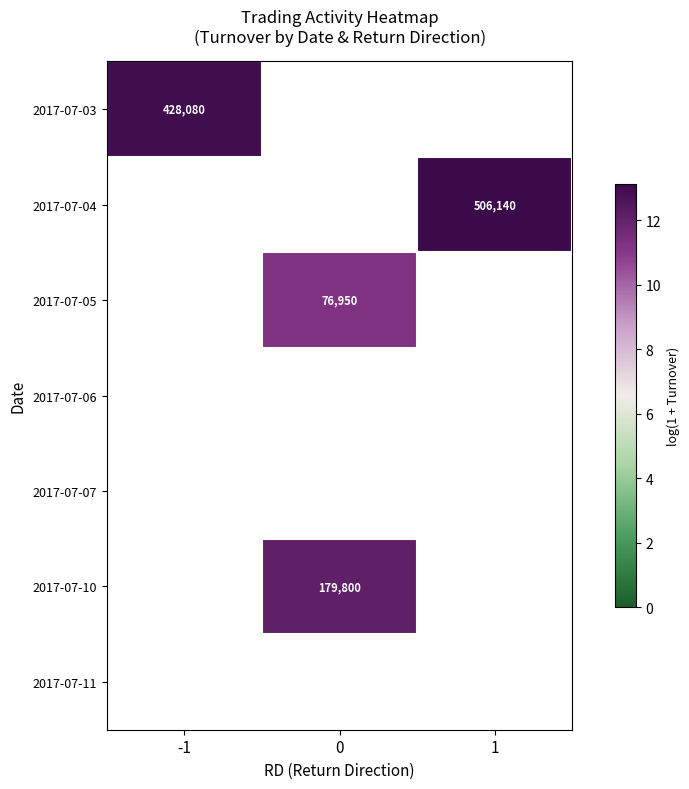

True or false: 2017-07-05 has a value of 11.3 at 0.

True